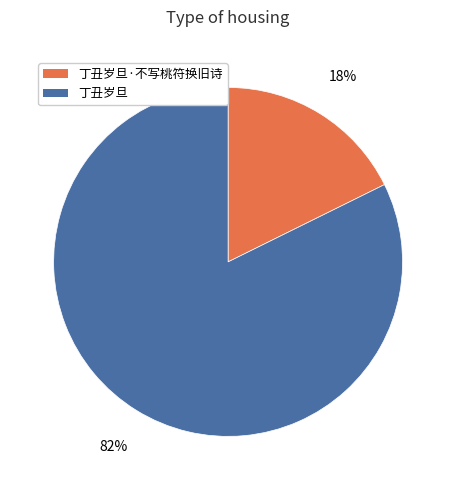

Is there any slice that represents more than half of the pie?

Yes